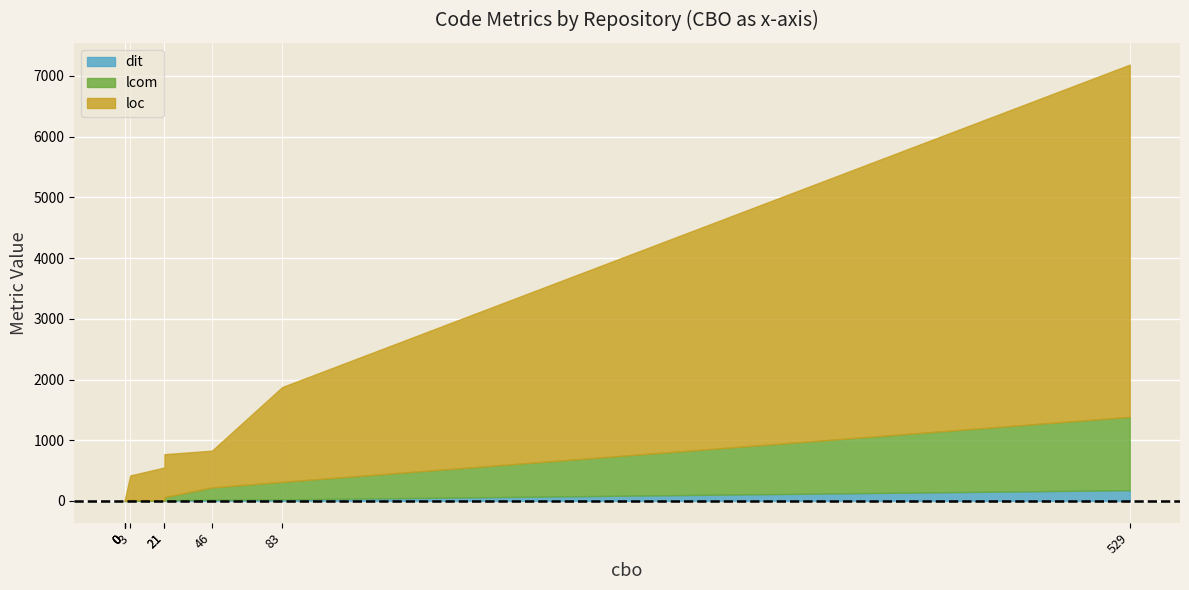

At which category does the chart reach its peak across all series?

529